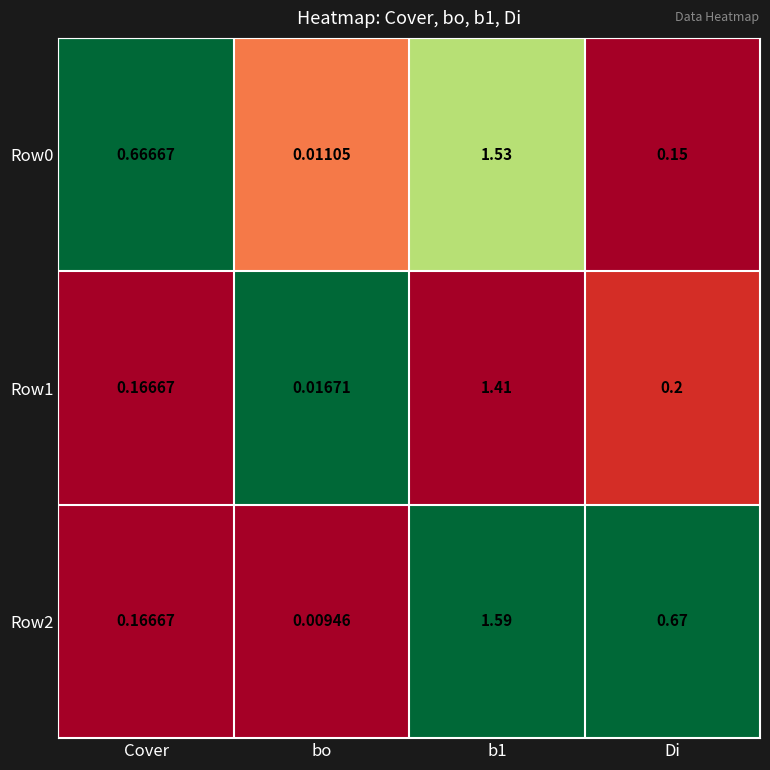

Which category has the lowest value in the Row2 series?

bo